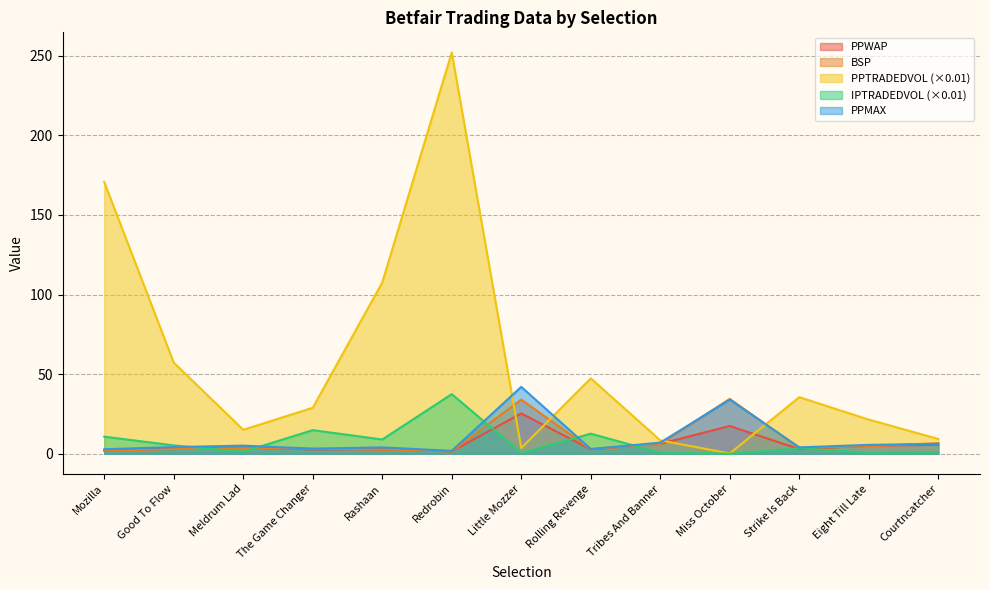

Which series has the largest total across all categories?

PPTRADEDVOL (×0.01)